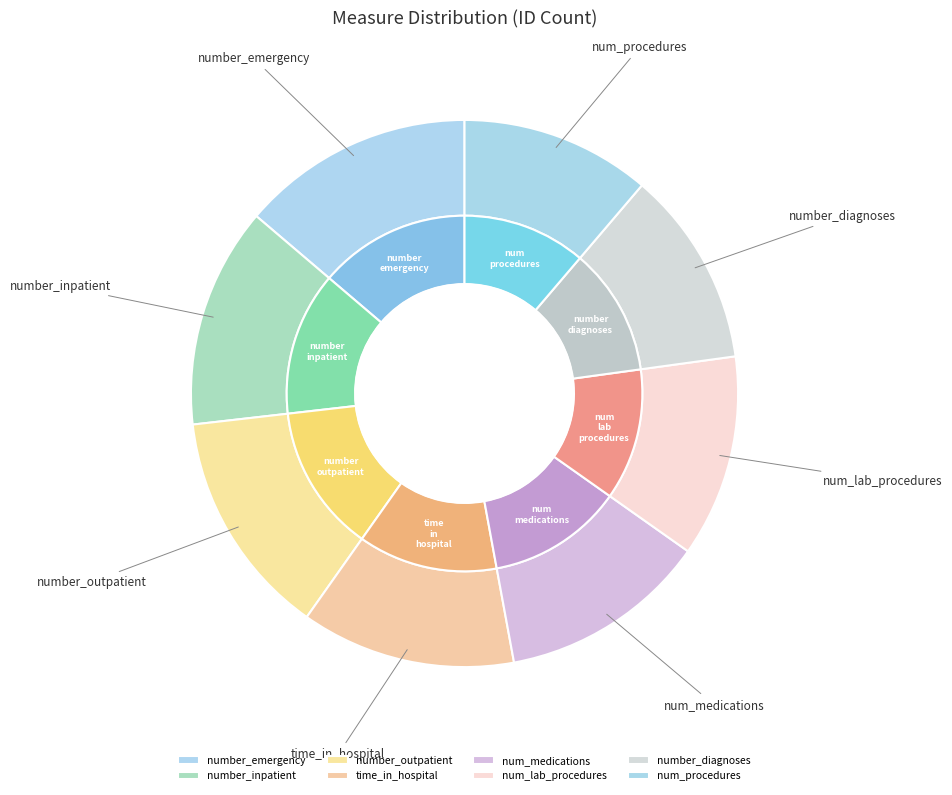

Count the number of slices in the pie.

8